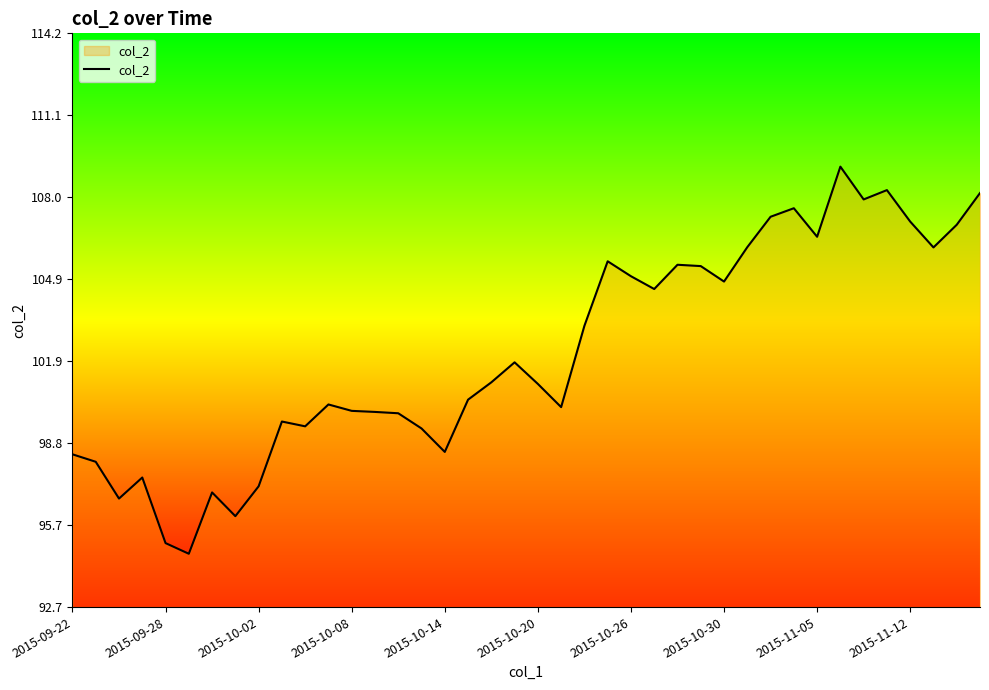

What is the difference between the maximum and minimum values?

14.5